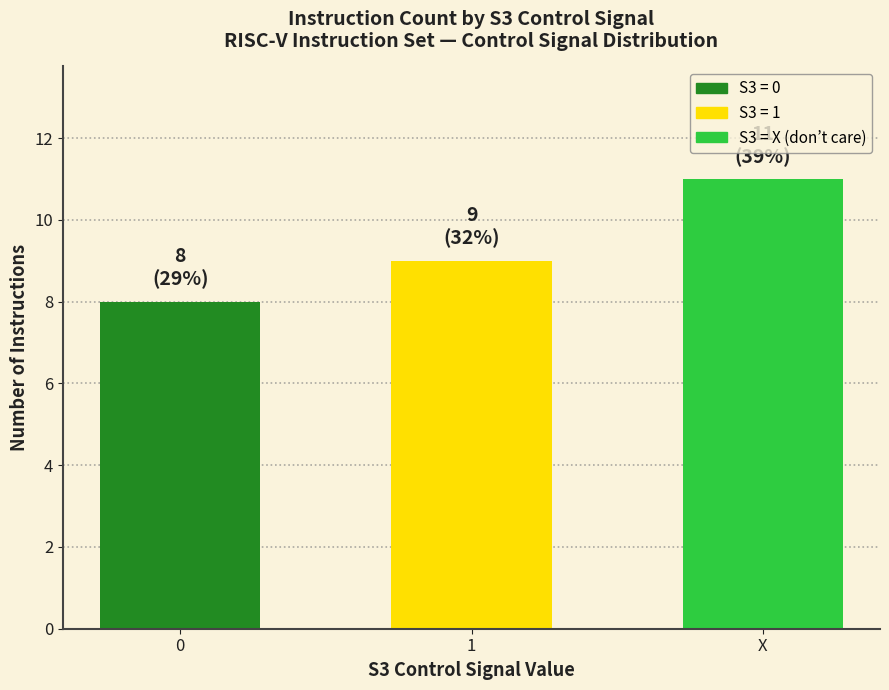

What is the ratio of the value at 0 to the value at 1?

0.9